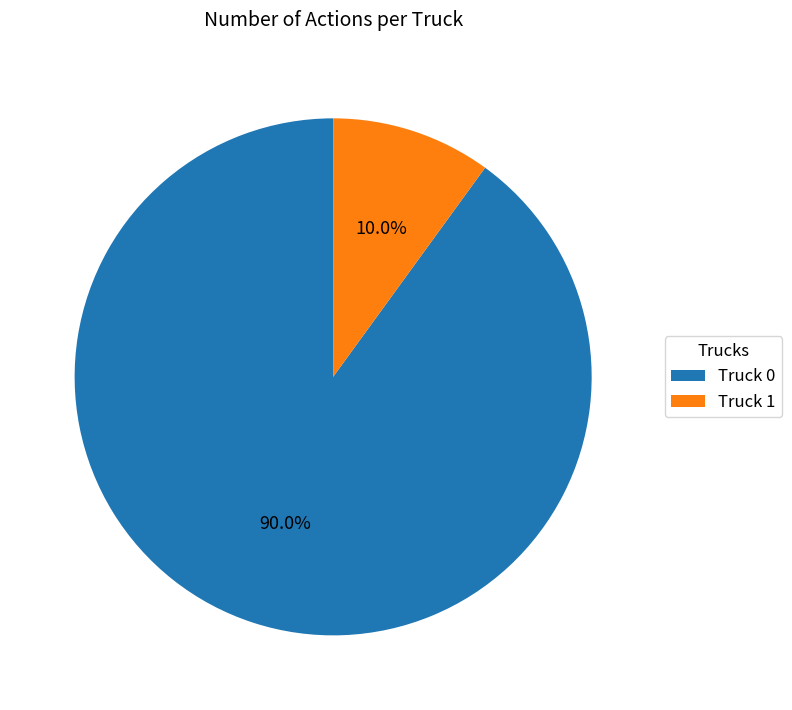

Is there a majority slice in this chart?

Yes